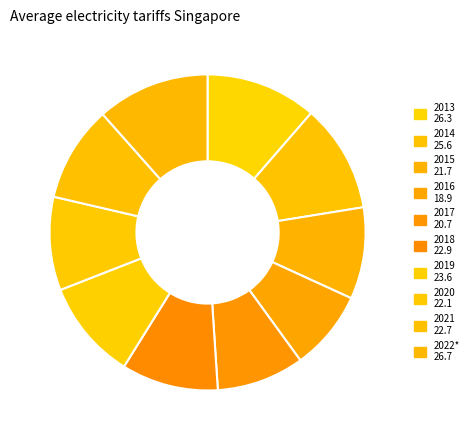

How many segments does this pie chart have?

10